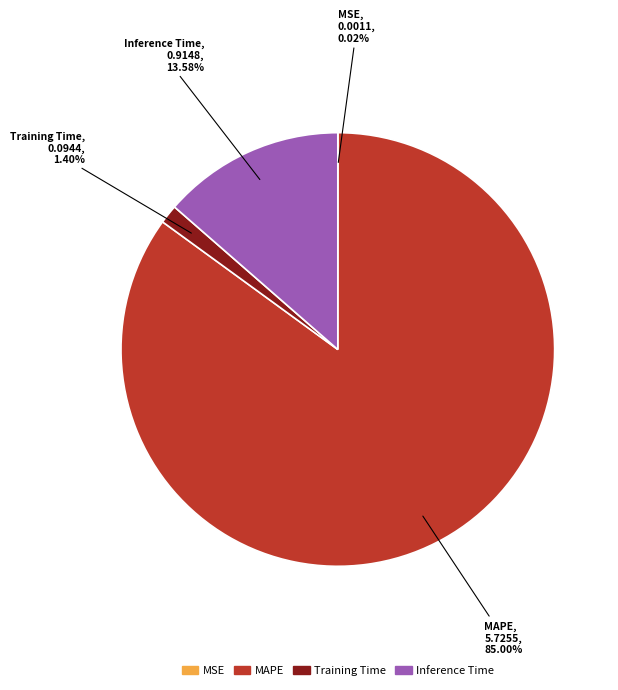

Which category accounts for the majority?

MAPE